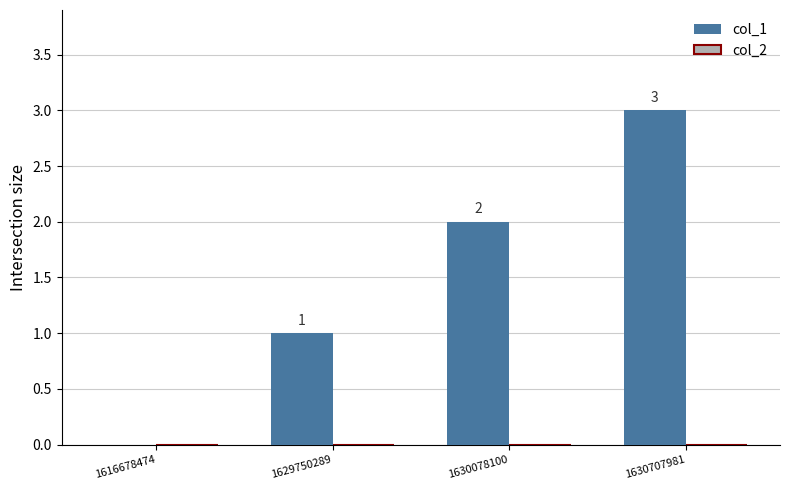

What is the sum of the values at 1630078100 and 1630707981?

5